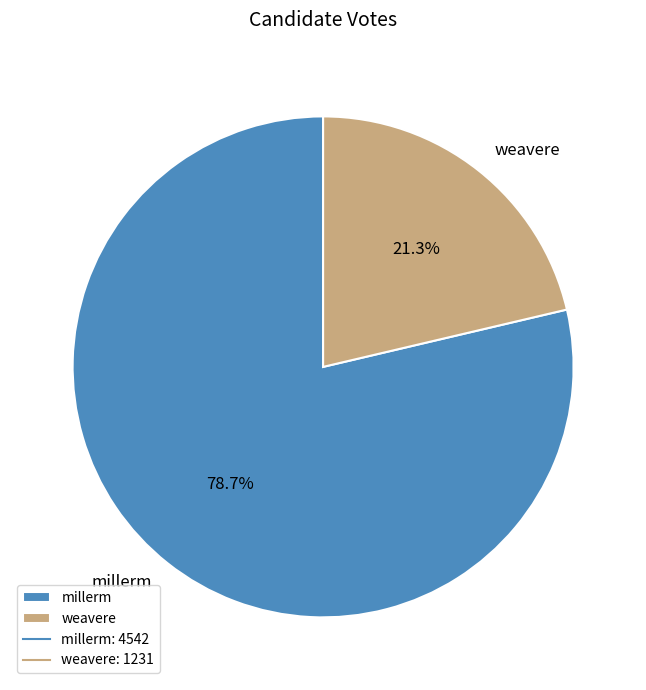

The millerm slice represents 85% of the pie. True or false?

False